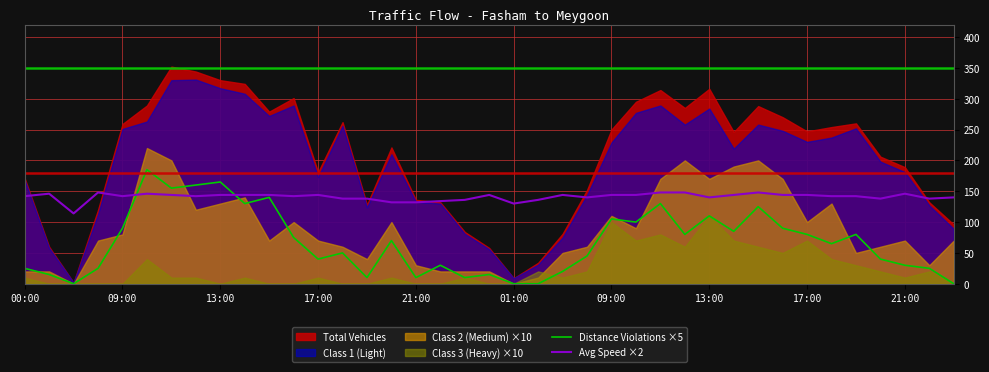

Is it true that Avg Speed ×2 equals 148 at 17:00?

True